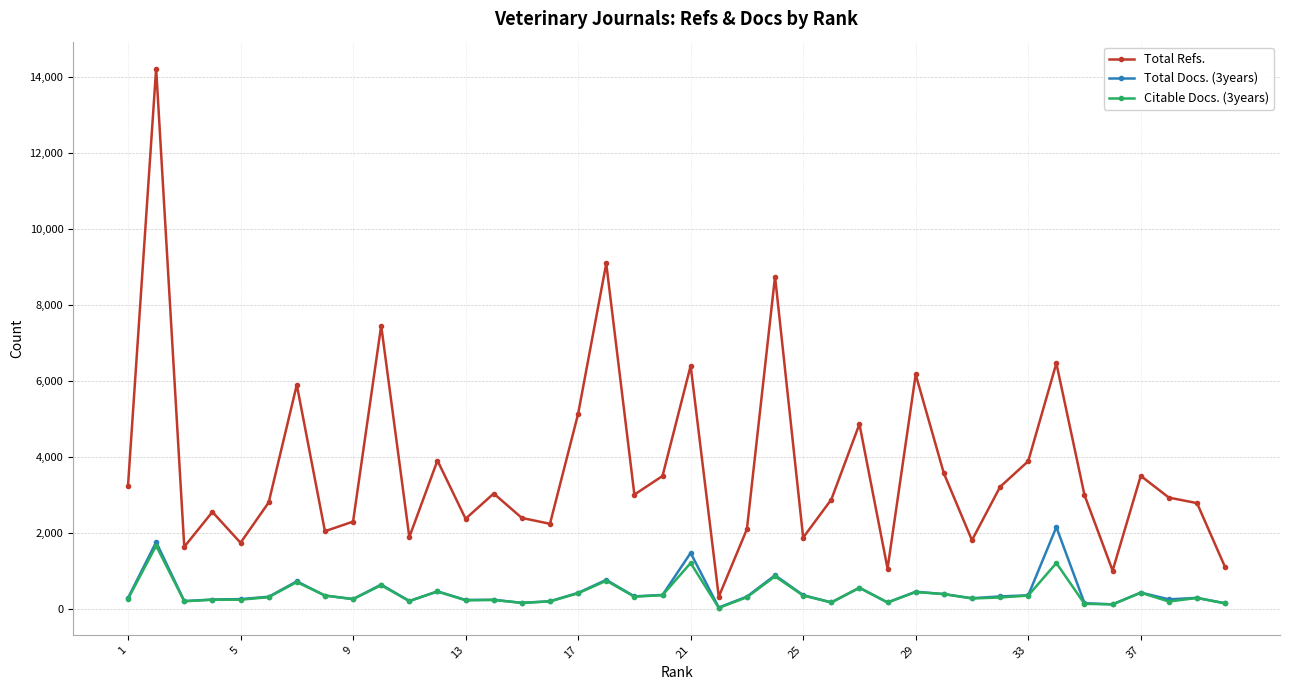

Which series has the widest spread of values?

Total Refs.